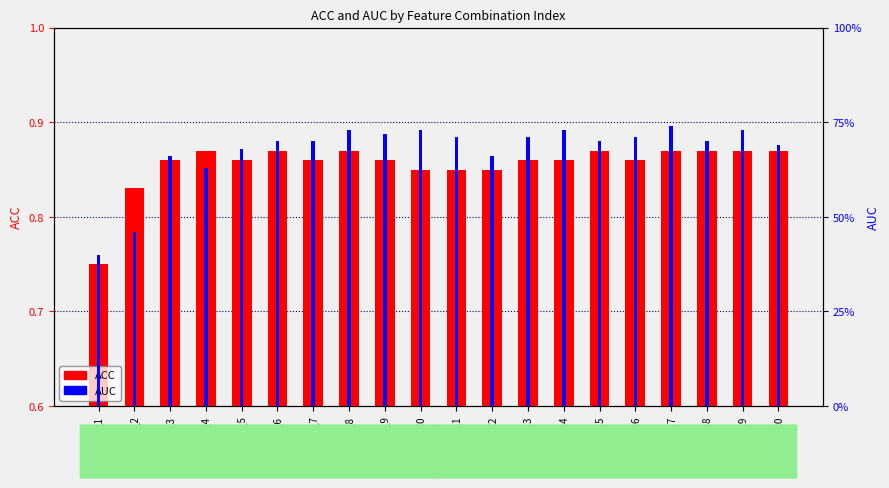

What is the minimum value for AUC?

0.4